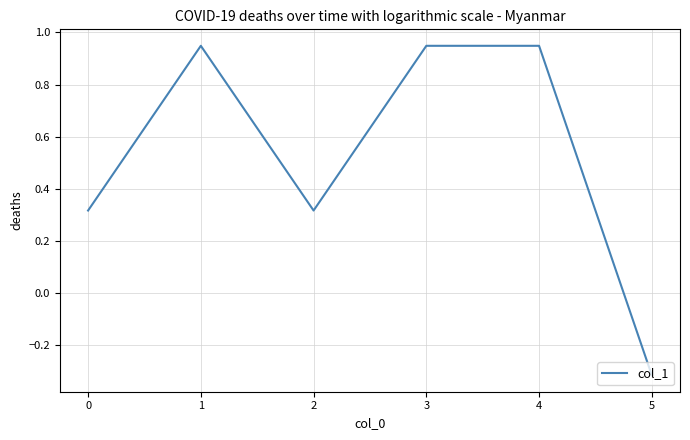

Where is the first local minimum?

2